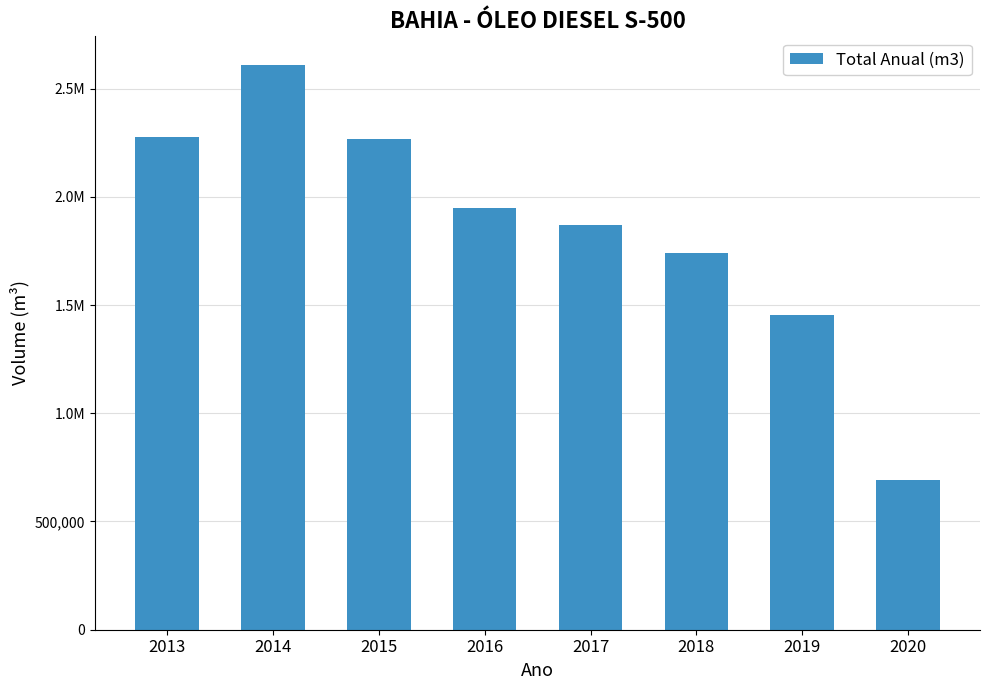

The chart shows a value of 2610650.8 at 2014. True or false?

True